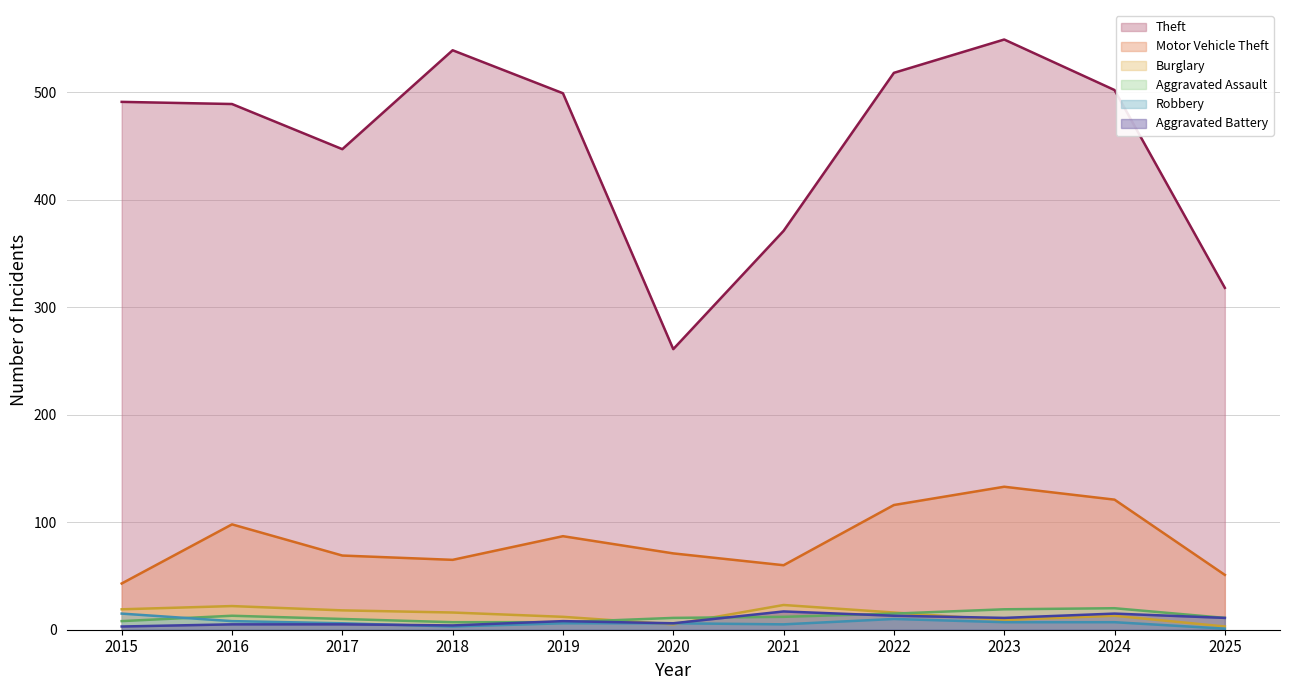

Which series has the largest range (max minus min)?

Theft